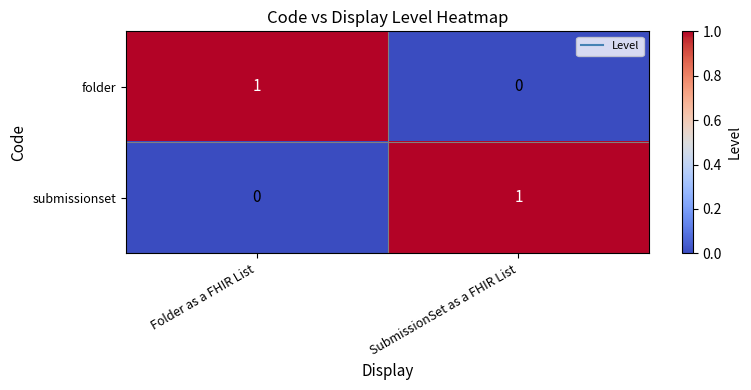

Reading left to right, extract all data points from this chart.

folder: Folder as a FHIR List=1	SubmissionSet as a FHIR List=0
submissionset: Folder as a FHIR List=0	SubmissionSet as a FHIR List=1